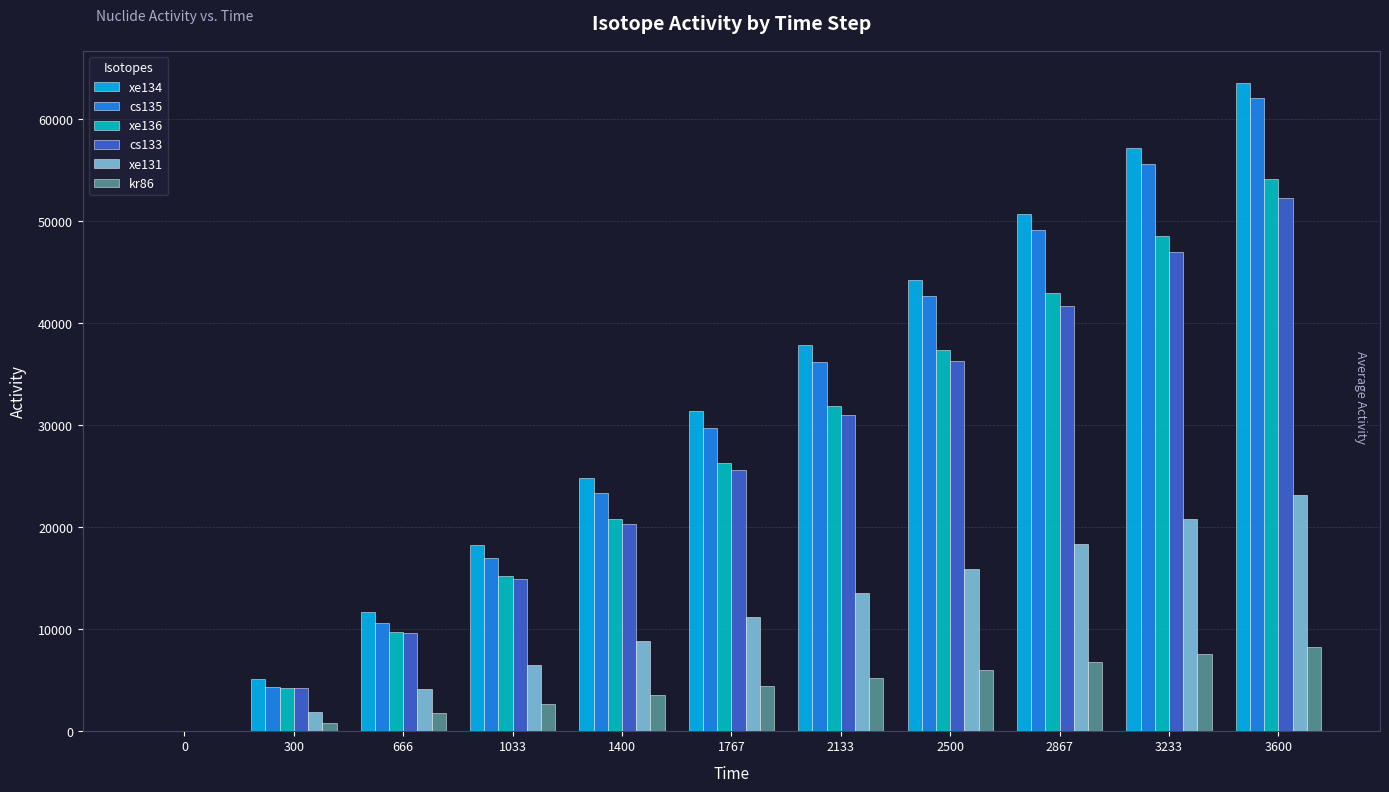

How many categories are shown in the chart?

11